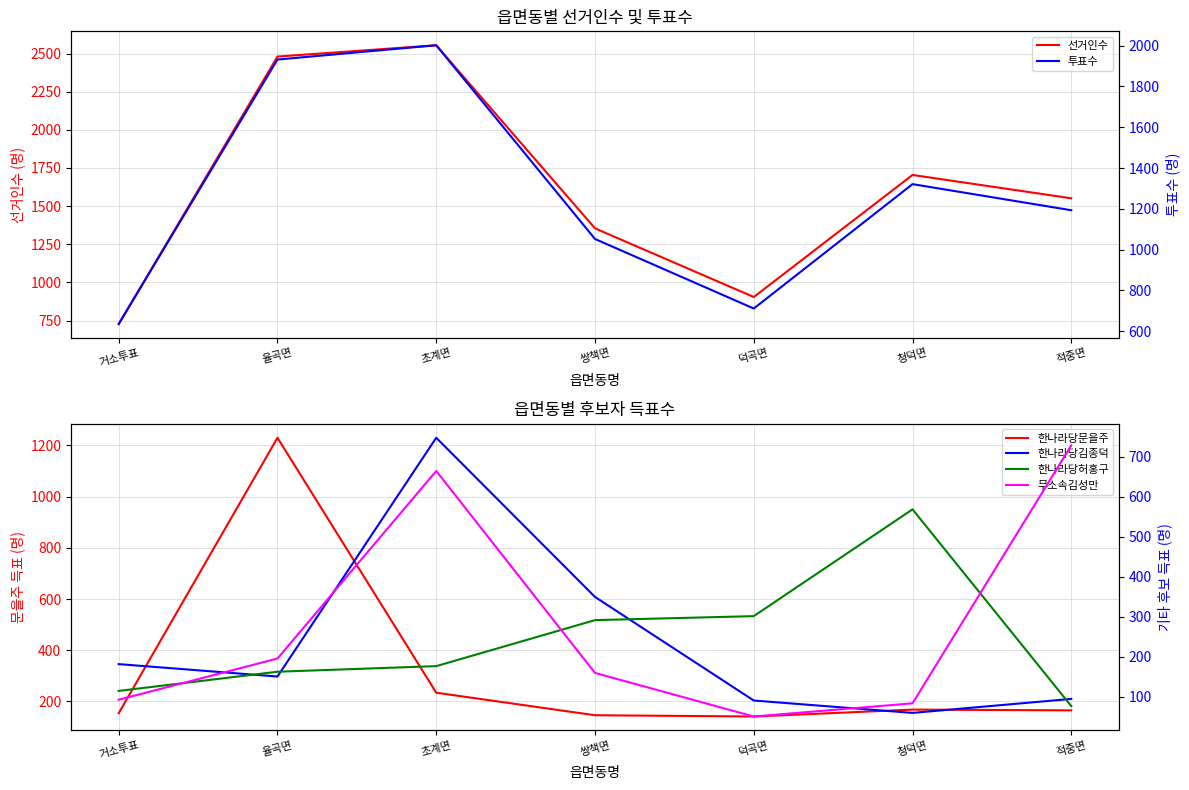

True or false: 선거인수 and 한나라당문을주 intersect in this chart.

False